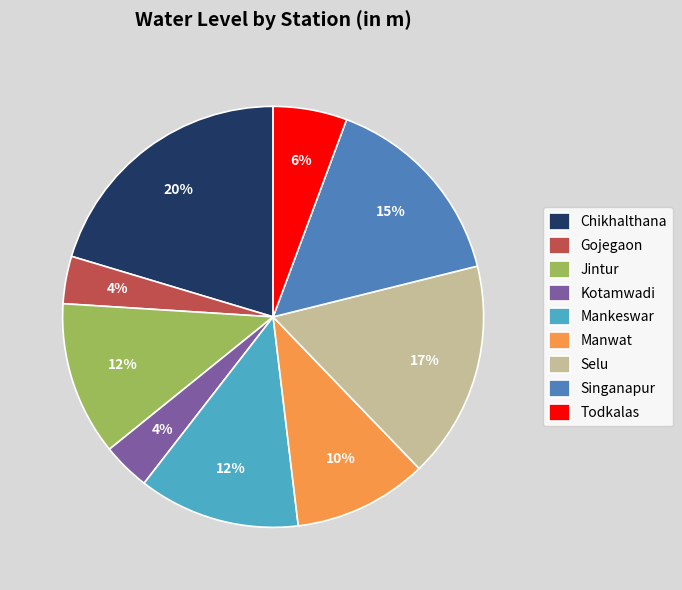

What percentage is the Chikhalthana slice, to the nearest percent?

20%